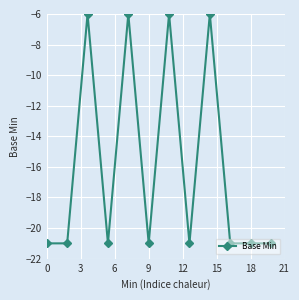

What is the minimum value shown in the chart?

-21